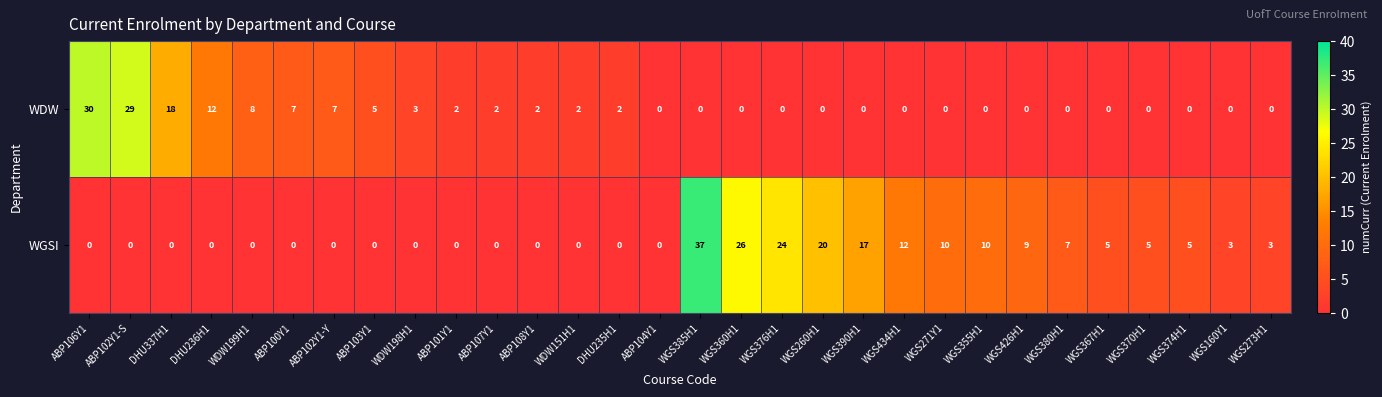

What is the sum of all WDW values?

129